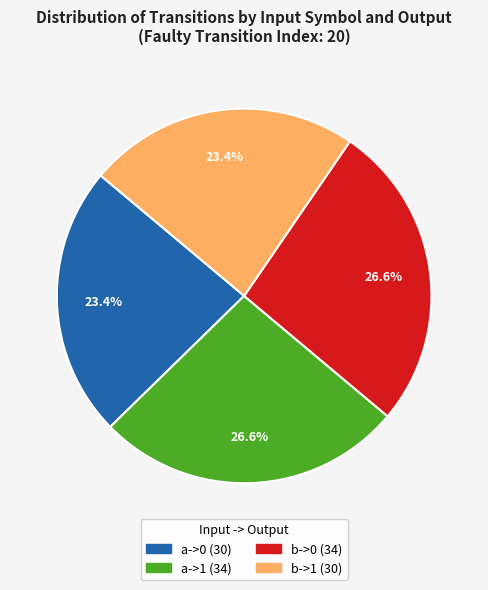

Is there a majority slice in this chart?

No